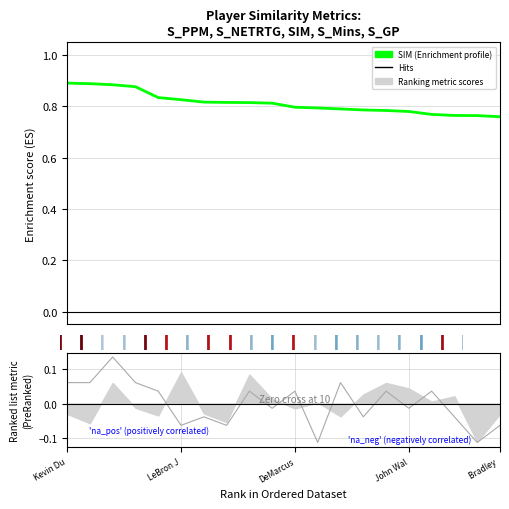

At how many categories does at least one series exceed 0?

20